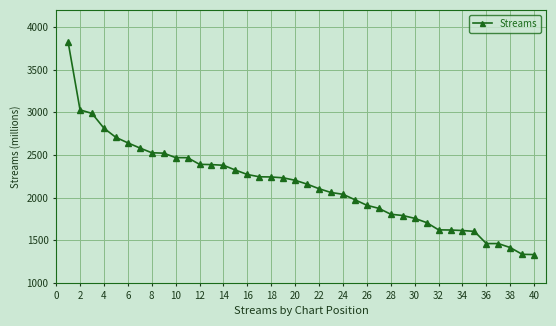

What is the greatest value displayed?

3826